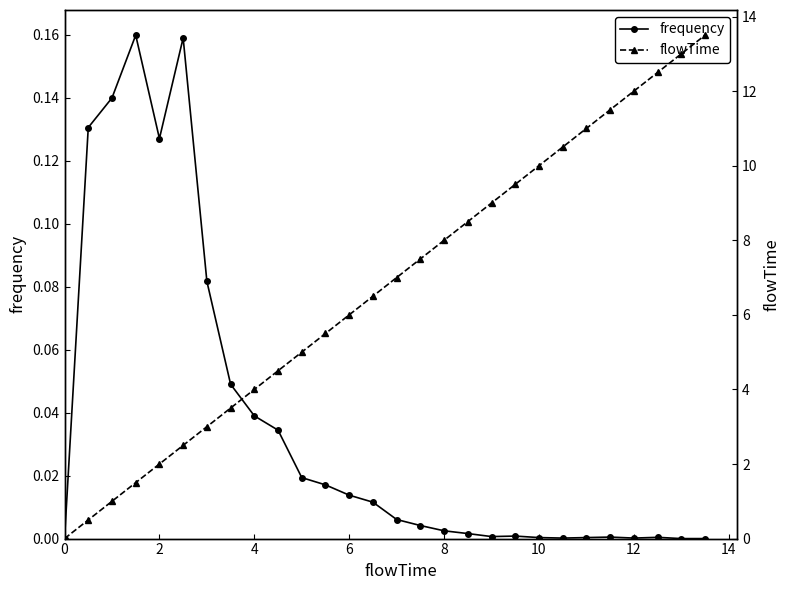

How many data points does each series have?

28